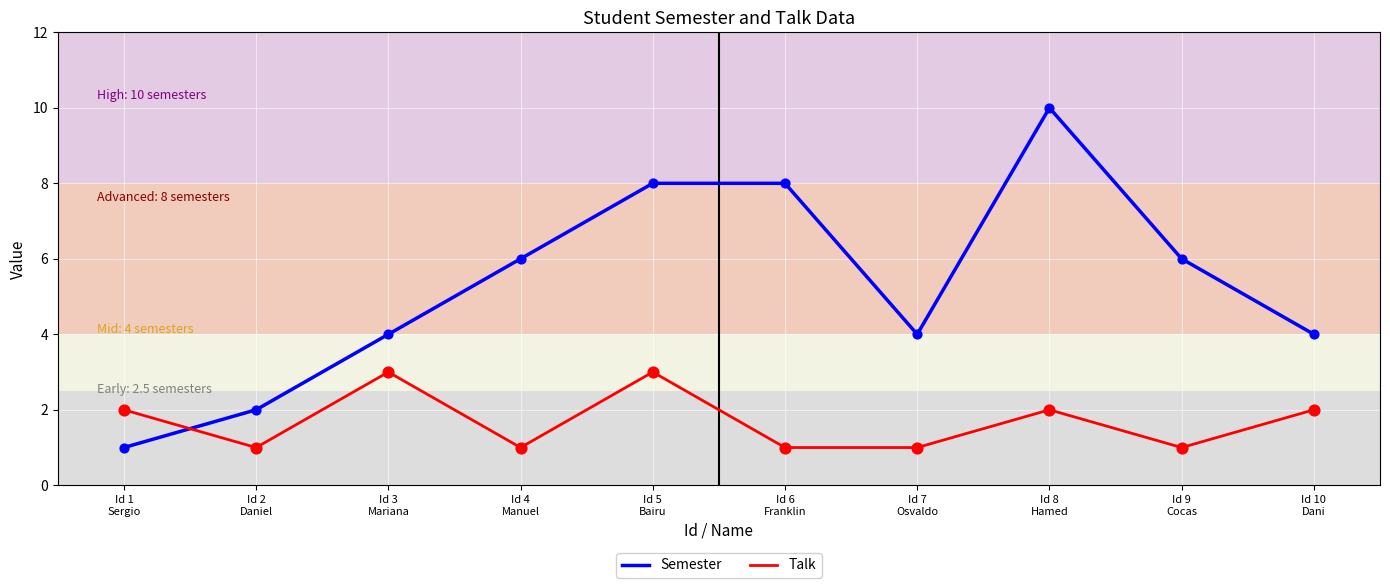

At which category is the sum across all series the highest?

Id 8
Hamed